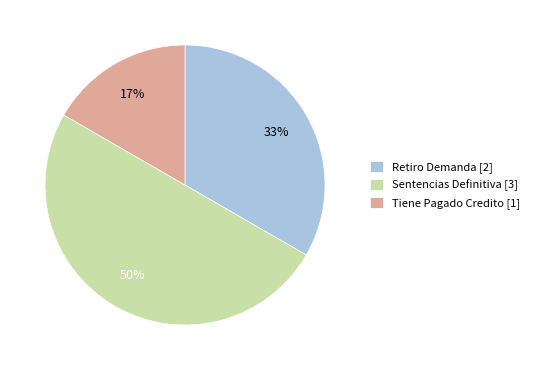

Is the sum of Tiene Pagado Credito [1] and Sentencias Definitiva [3] greater than half?

Yes